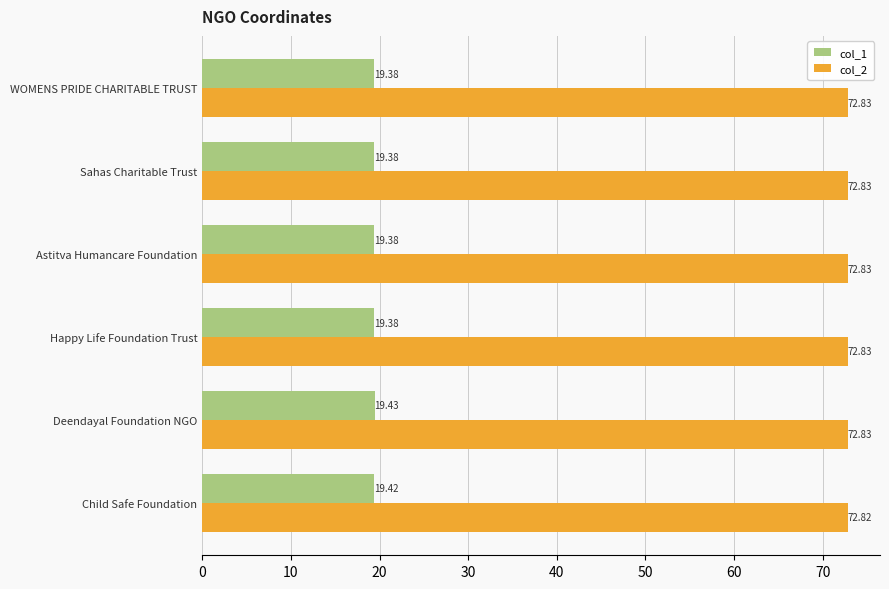

List the series in order of their peak value, lowest first.

col_1, col_2